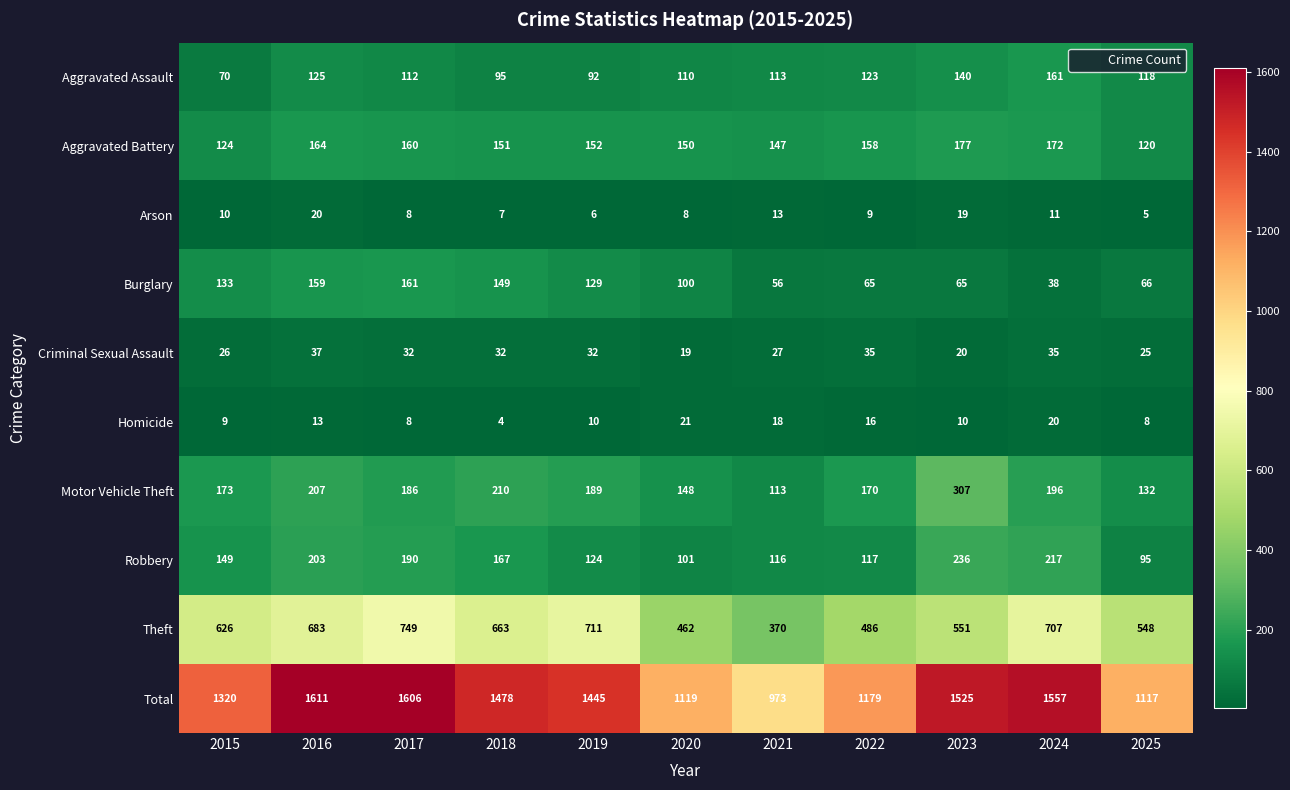

What is the average value of the Motor Vehicle Theft series?

185